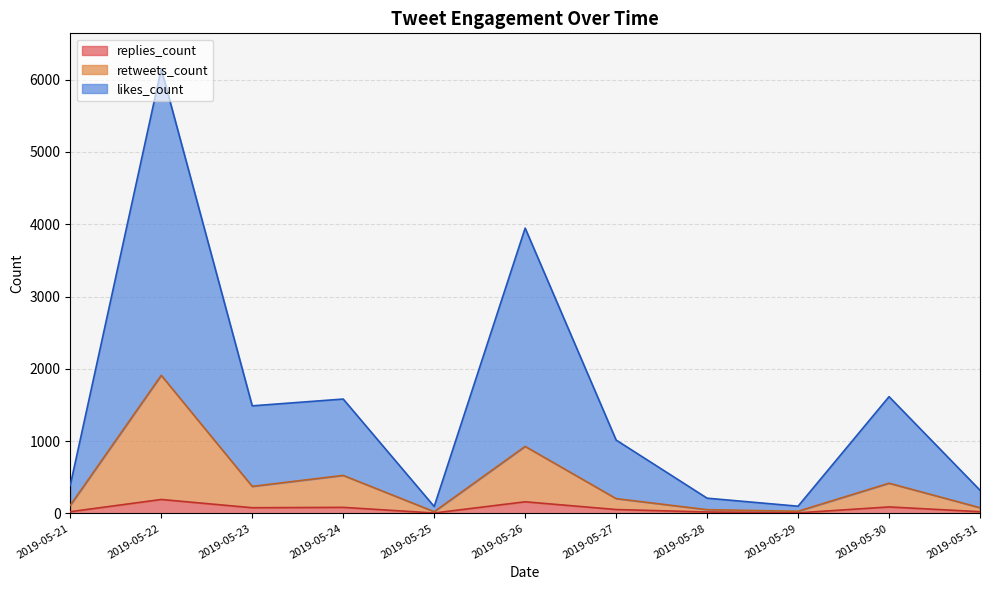

True or false: likes_count has more than 2 points higher than both neighbors.

True